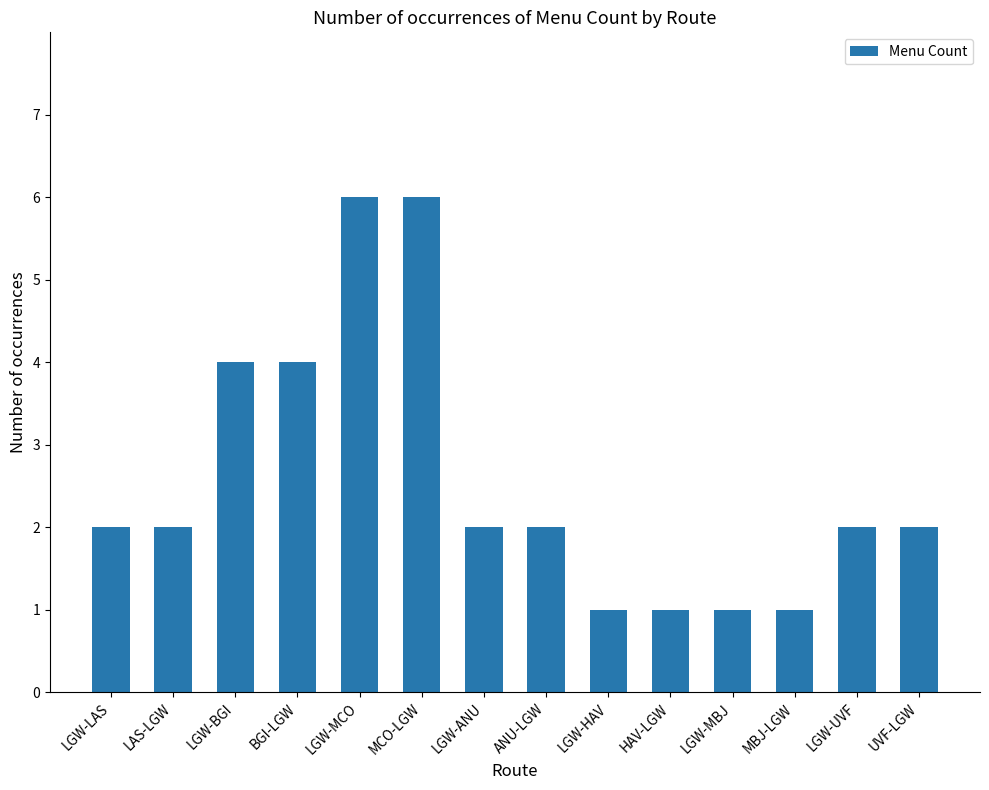

Read the value at LGW-BGI.

4